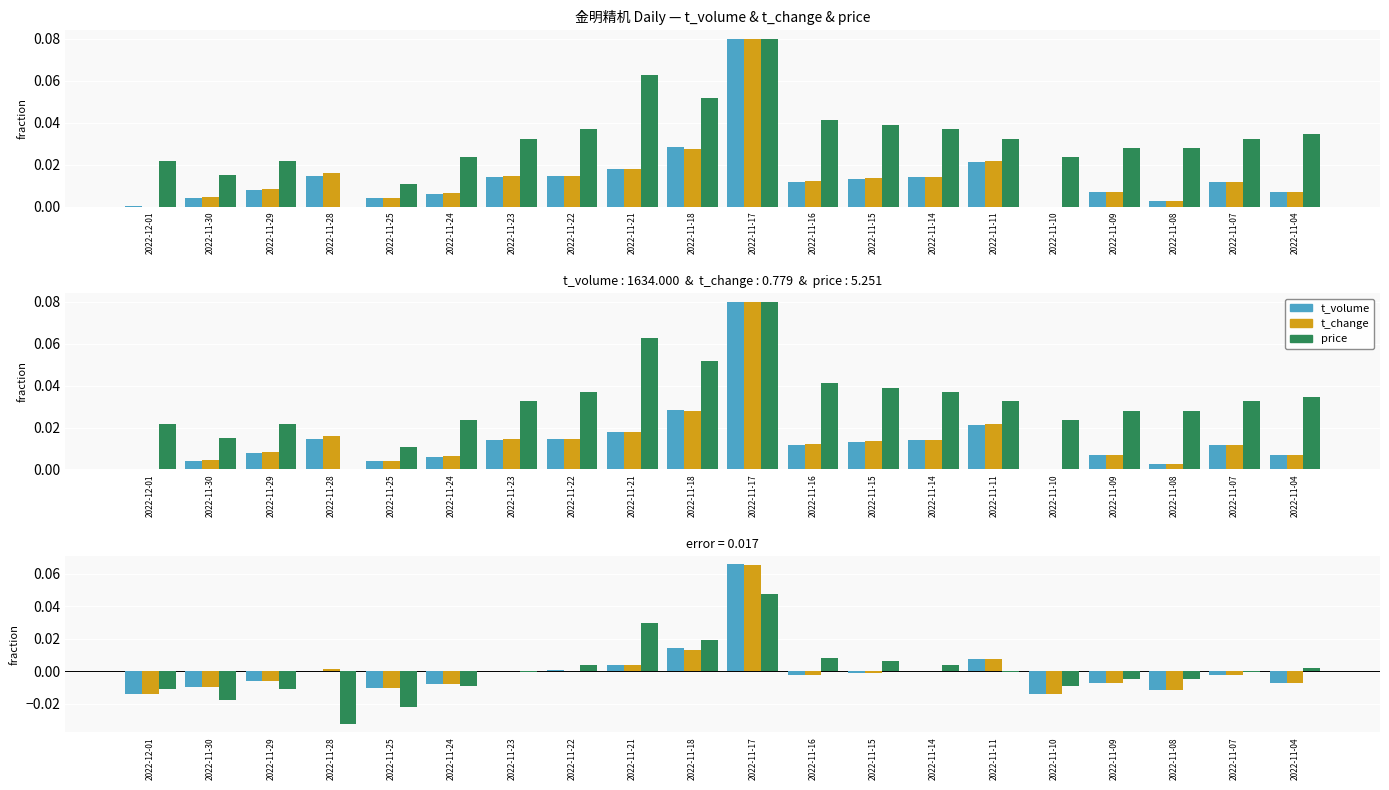

Are the bars horizontal?

No